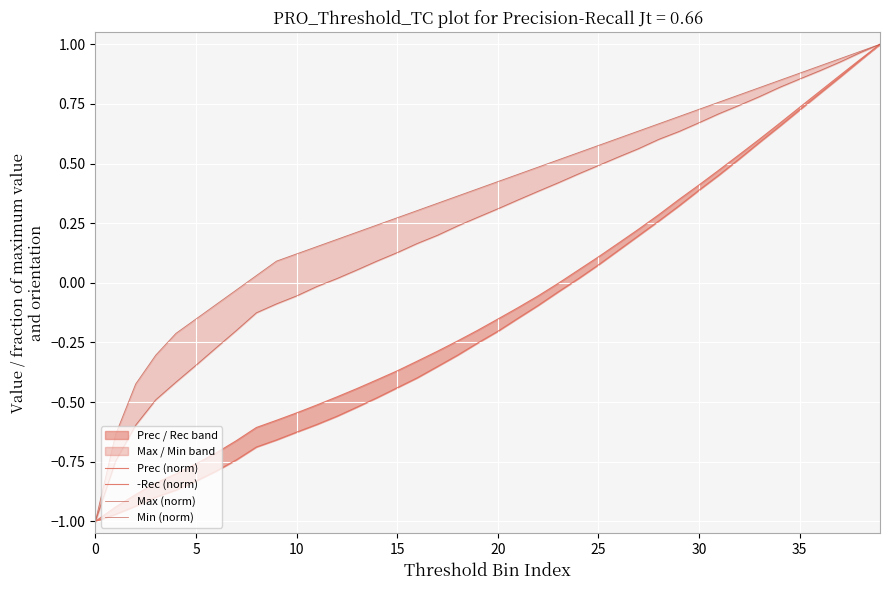

Reading left to right, list all the values displayed in this chart.

Prec (norm): -1.0	-0.9	-0.9	-0.8	-0.8	-0.8	-0.7	-0.7	-0.6	-0.6	-0.5	-0.5	-0.5	-0.4	-0.4	-0.4	-0.3	-0.3	-0.2	-0.2	-0.2	-0.1	-0.1	-0.0	0.1	0.1	0.2	0.2	0.3	0.3	0.4	0.5	0.5	0.6	0.7	0.7	0.8	0.9	0.9	1.0
-Rec (norm): -1.0	-1.0	-0.9	-0.9	-0.9	-0.8	-0.8	-0.7	-0.7	-0.7	-0.6	-0.6	-0.6	-0.5	-0.5	-0.4	-0.4	-0.4	-0.3	-0.3	-0.2	-0.1	-0.1	-0.0	0.0	0.1	0.1	0.2	0.3	0.3	0.4	0.5	0.5	0.6	0.7	0.7	0.8	0.9	0.9	1.0
Max (norm): -1.0	-0.7	-0.6	-0.5	-0.4	-0.3	-0.3	-0.2	-0.1	-0.1	-0.1	-0.0	0.0	0.1	0.1	0.1	0.2	0.2	0.2	0.3	0.3	0.3	0.4	0.4	0.5	0.5	0.5	0.6	0.6	0.6	0.7	0.7	0.7	0.8	0.8	0.9	0.9	0.9	1.0	1.0
Min (norm): -1.0	-0.6	-0.4	-0.3	-0.2	-0.2	-0.1	-0.0	0.0	0.1	0.1	0.2	0.2	0.2	0.2	0.3	0.3	0.3	0.4	0.4	0.4	0.5	0.5	0.5	0.5	0.6	0.6	0.6	0.7	0.7	0.7	0.8	0.8	0.8	0.8	0.9	0.9	0.9	1.0	1.0